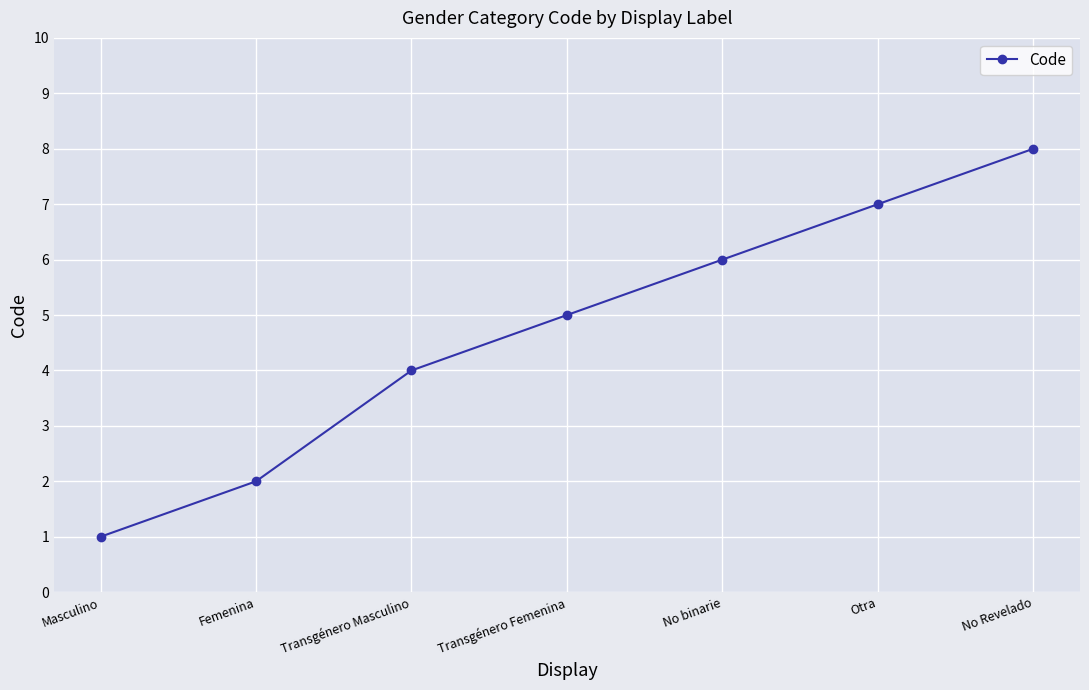

Count the values in the range 2 to 7.

5